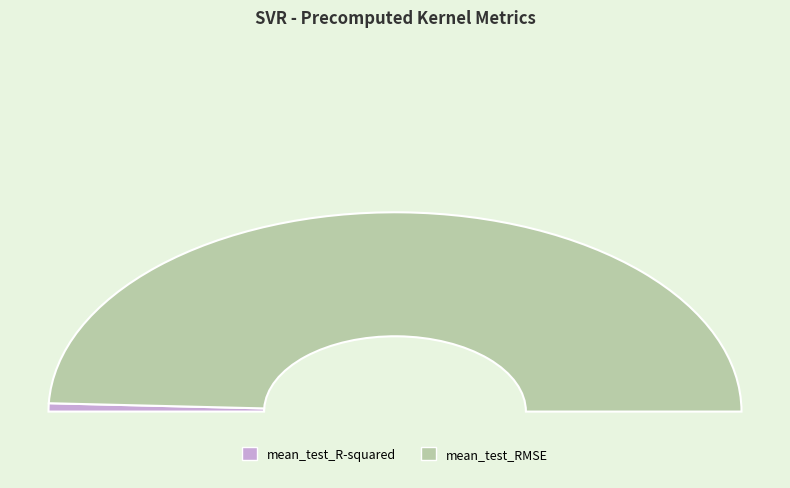

Which has a higher value, mean_test_RMSE or mean_test_R-squared?

mean_test_RMSE